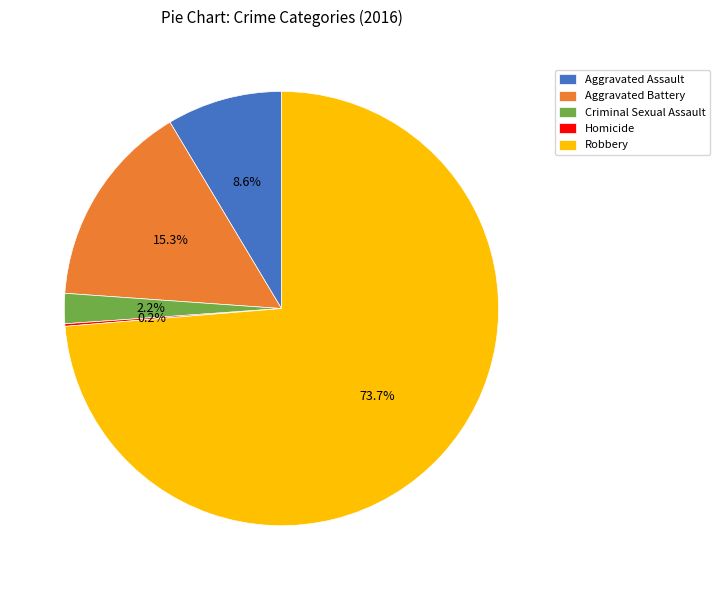

Between Criminal Sexual Assault and Robbery, which is larger?

Robbery